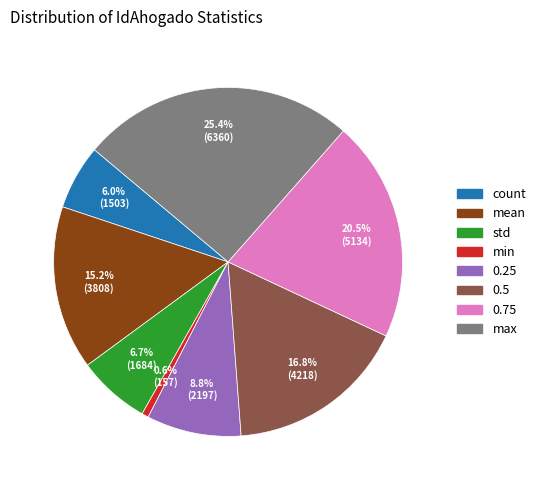

What is the ratio of the value at 0.5 to the value at 0.75?

0.8